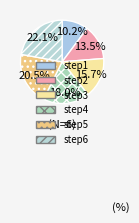

Is the sum of step2 and step6 greater than half?

No